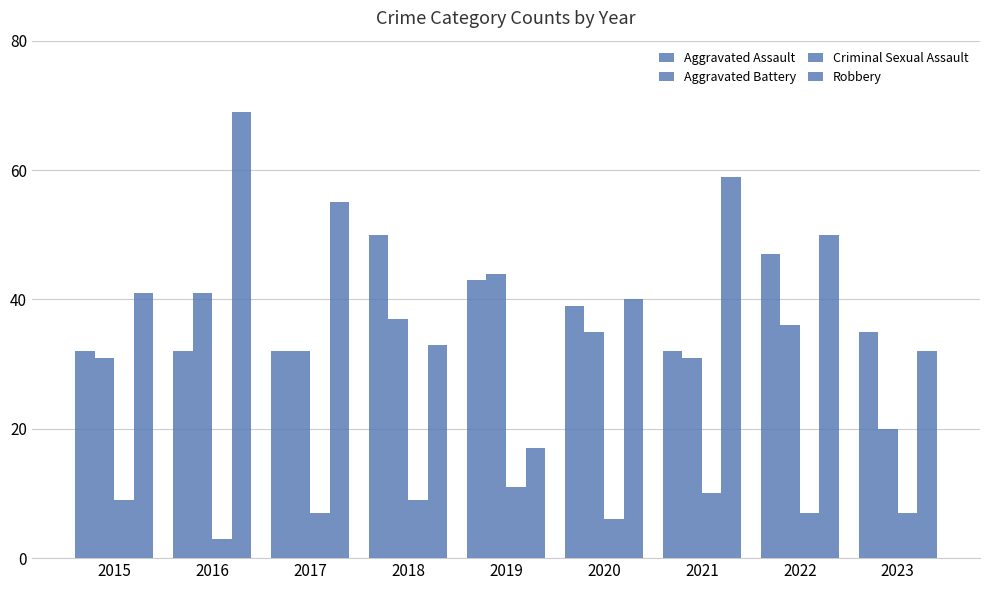

Reading left to right, list all the values displayed in this chart.

Aggravated Assault: 32	32	32	50	43	39	32	47	35
Aggravated Battery: 31	41	32	37	44	35	31	36	20
Criminal Sexual Assault: 9	3	7	9	11	6	10	7	7
Robbery: 41	69	55	33	17	40	59	50	32